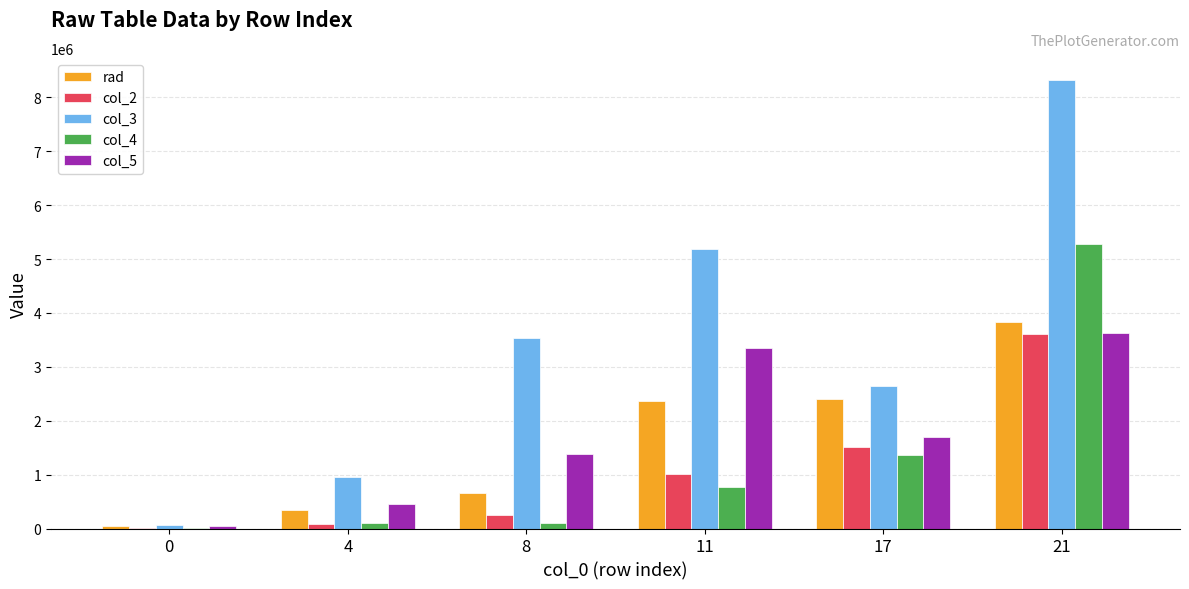

What is the sum of the col_5 values at 8 and 0?

1414270